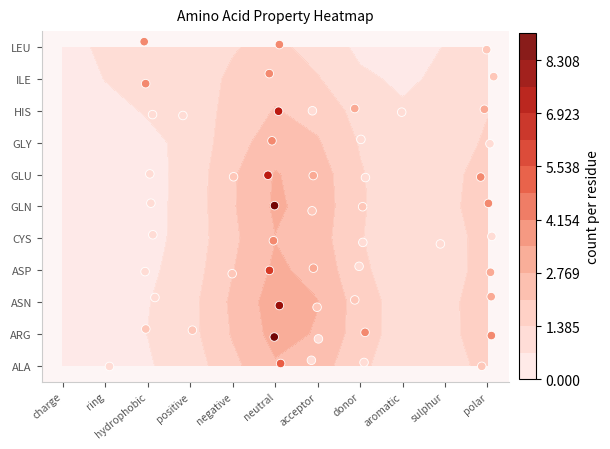

Which series has the largest total across all categories?

ARG